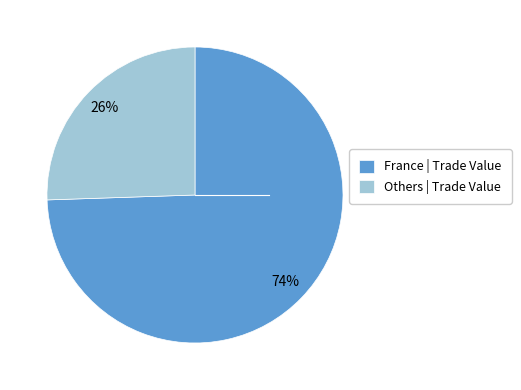

How many segments does this pie chart have?

2